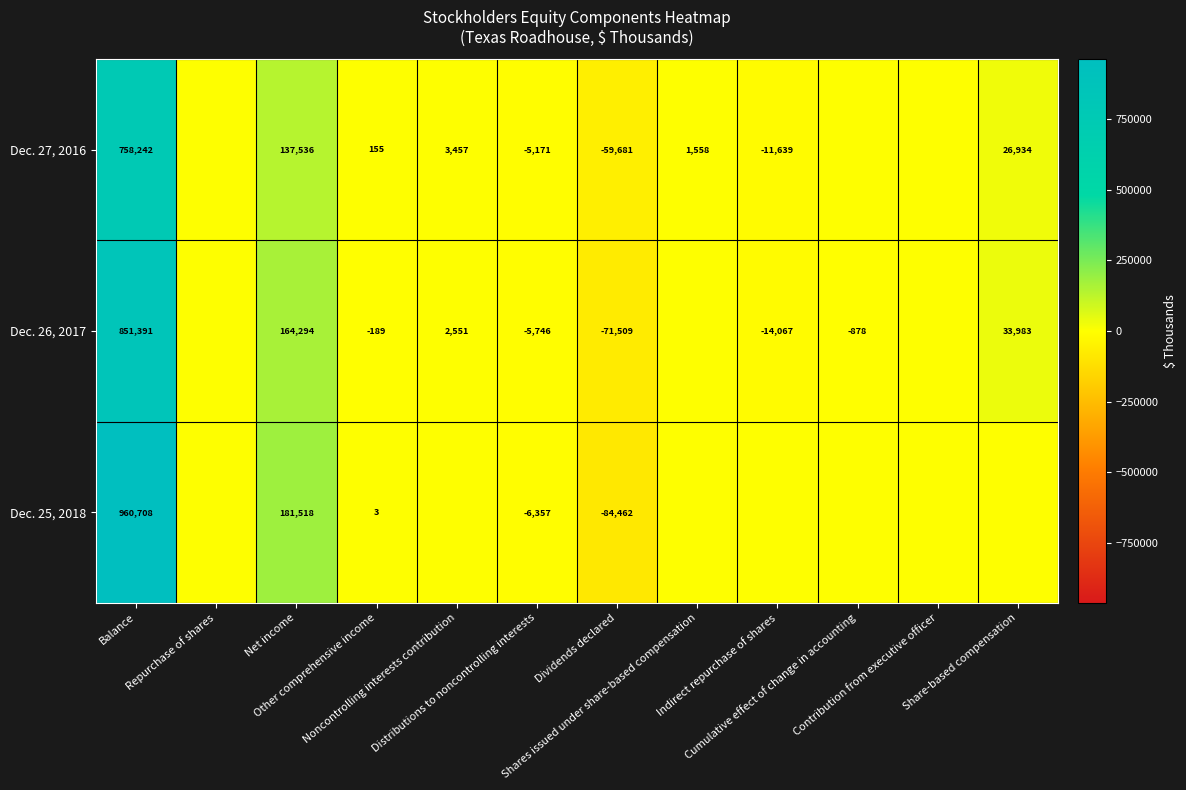

What is the minimum value shown in the chart?

-84462